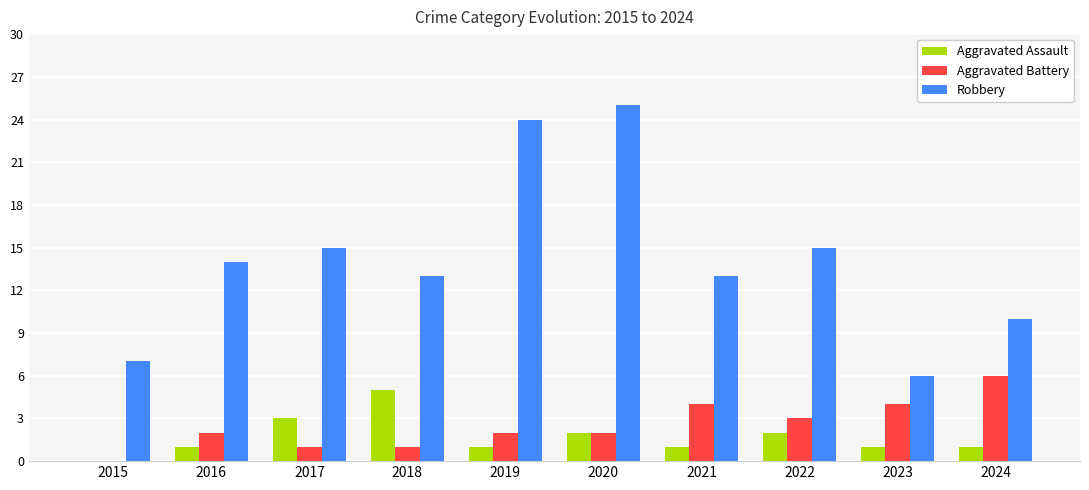

What is the total value across all series at 2024?

17